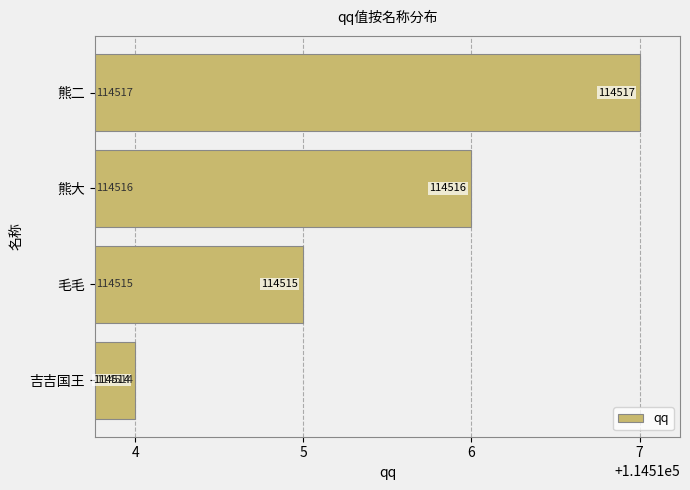

Which has a higher value, 吉吉国王 or 毛毛?

毛毛